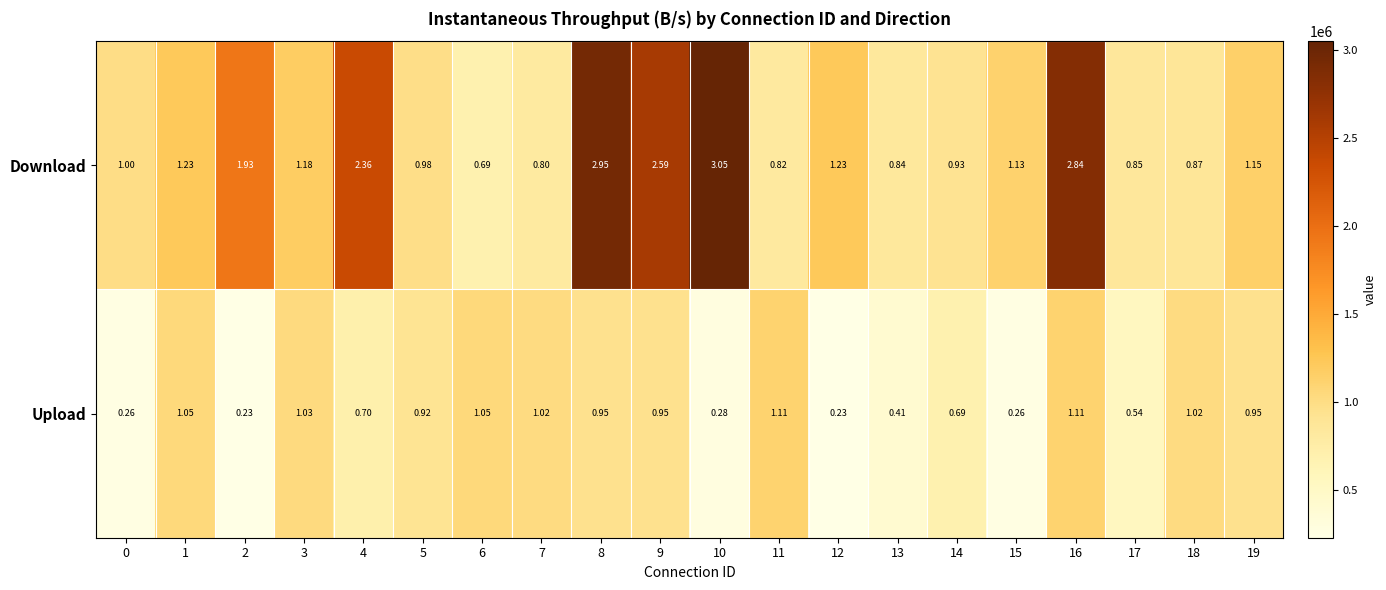

Which series has the widest spread of values?

Download